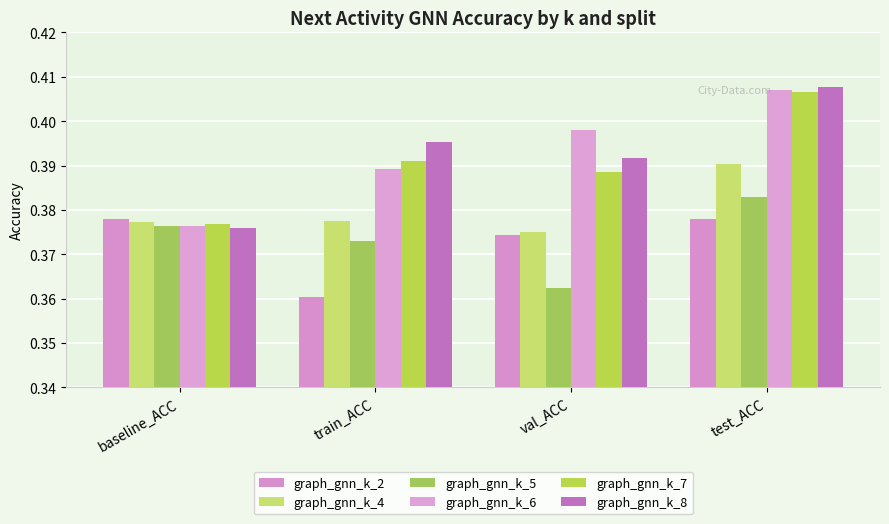

What is the approximate value of graph_gnn_k_6 at baseline_ACC?

0.4